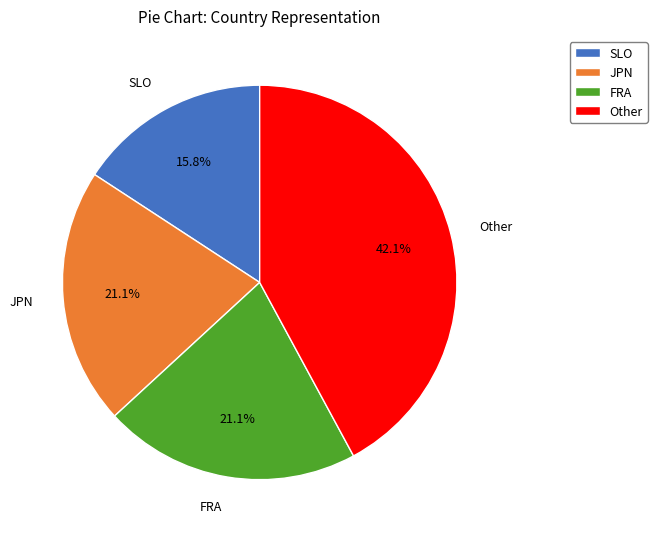

To the nearest percent, what portion does JPN represent?

21%